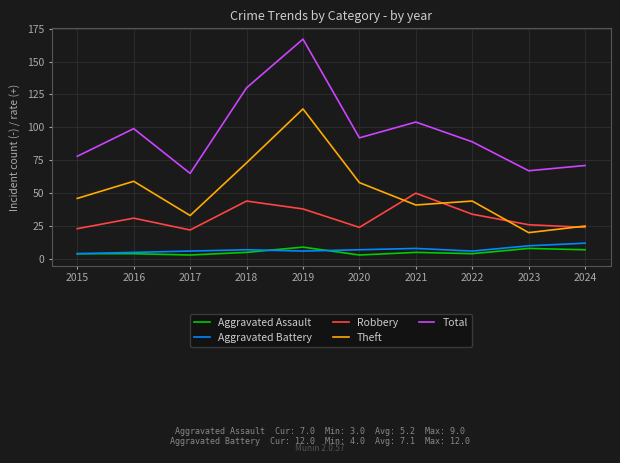

Which category has the highest value across all series?

2019